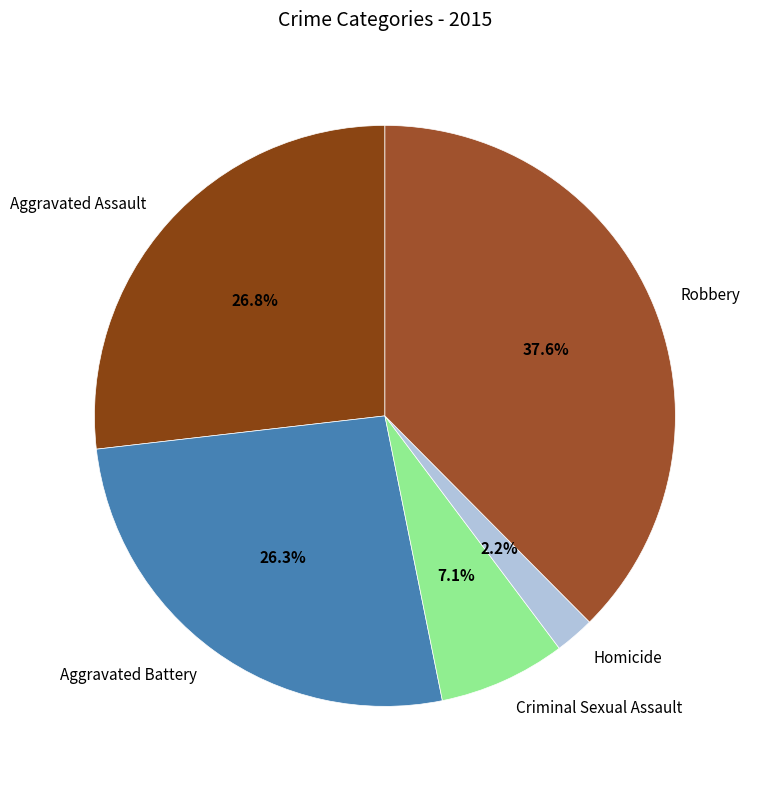

True or false: Aggravated Assault accounts for 19% of the total.

False